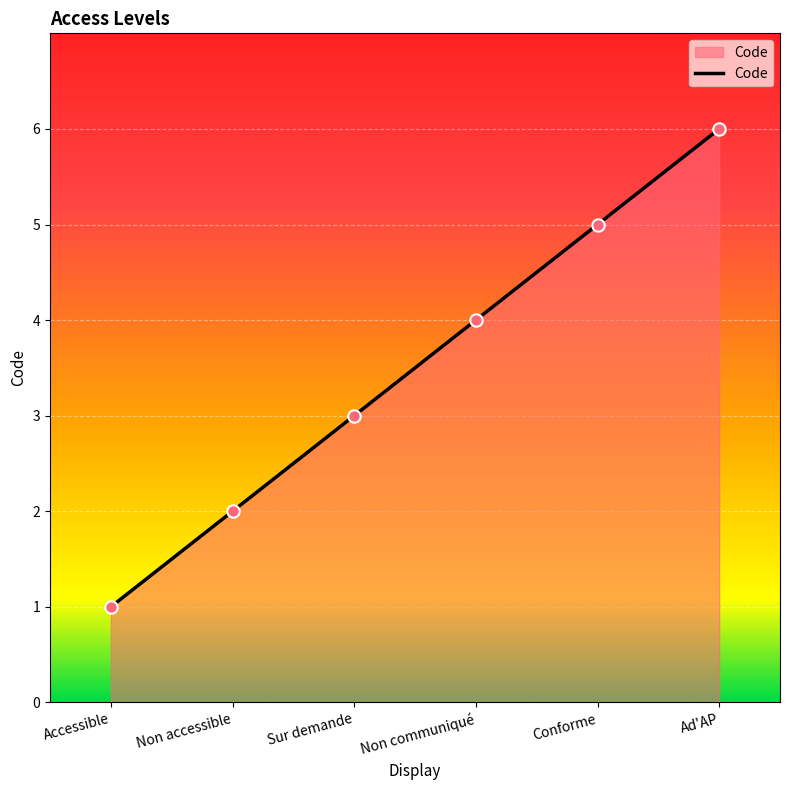

Which has a higher value, Non accessible or Accessible?

Non accessible